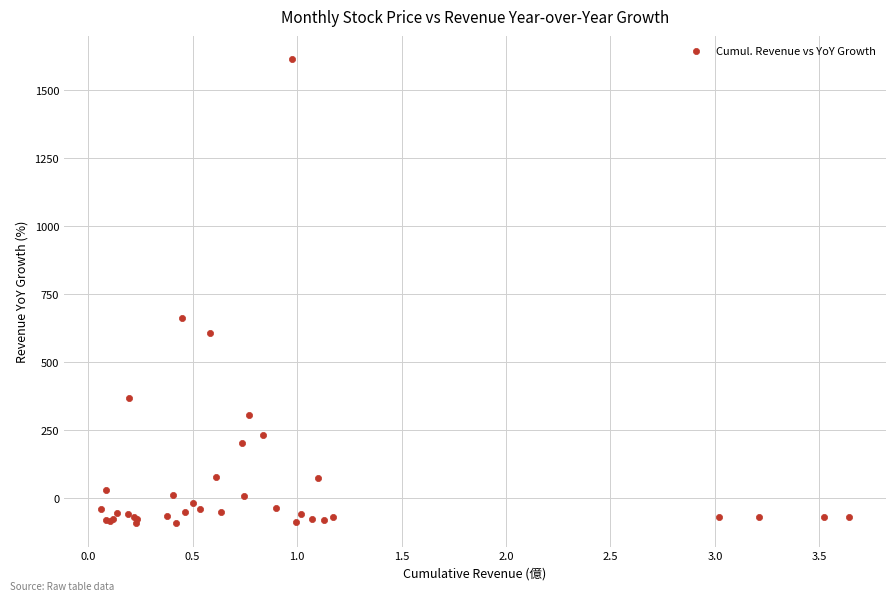

What Y value in the scatter plot is closest to 760?

661.6